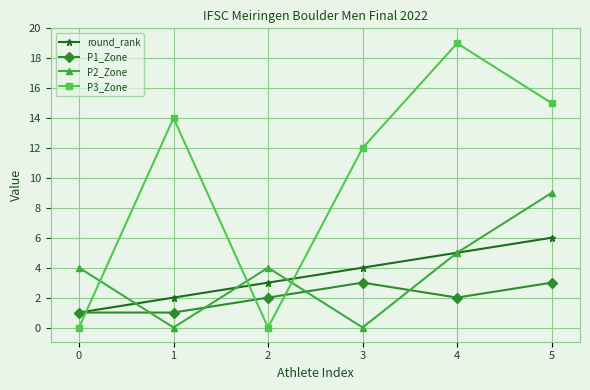

What is the difference between the maximum and minimum values in the P1_Zone series?

2